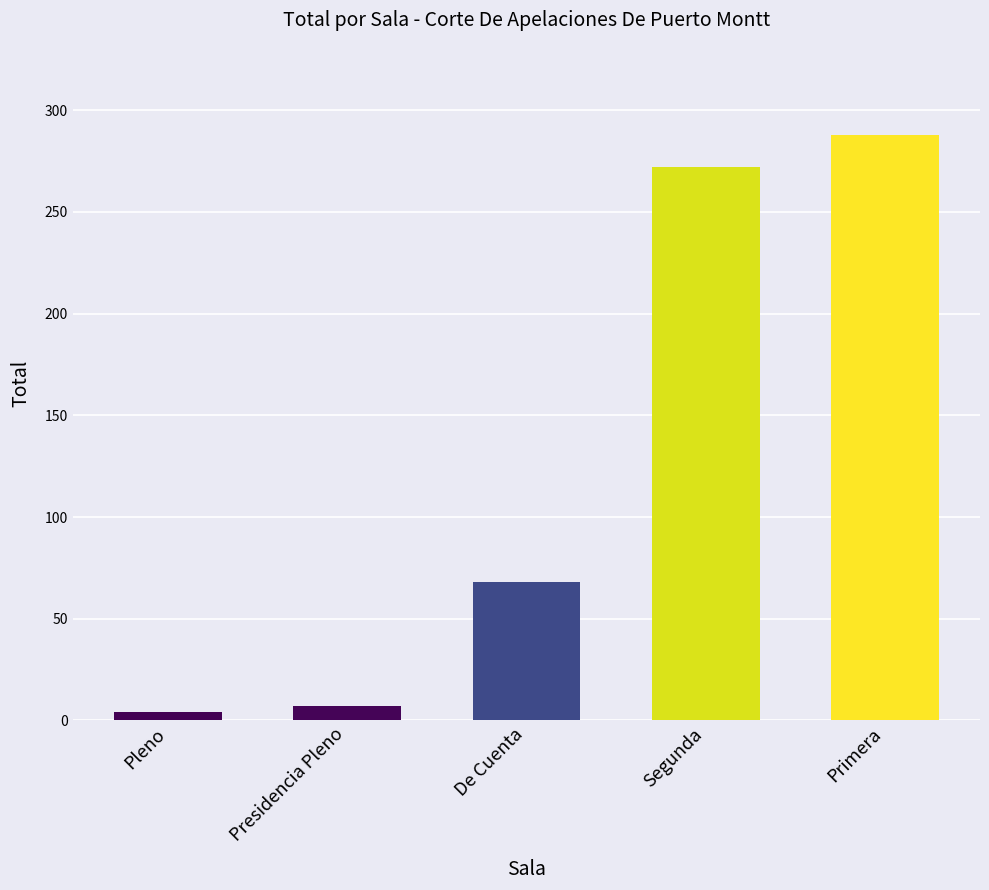

Reading right to left, transcribe all the data shown in this chart.

Primera=288	Segunda=272	De Cuenta=68	Presidencia Pleno=7	Pleno=4